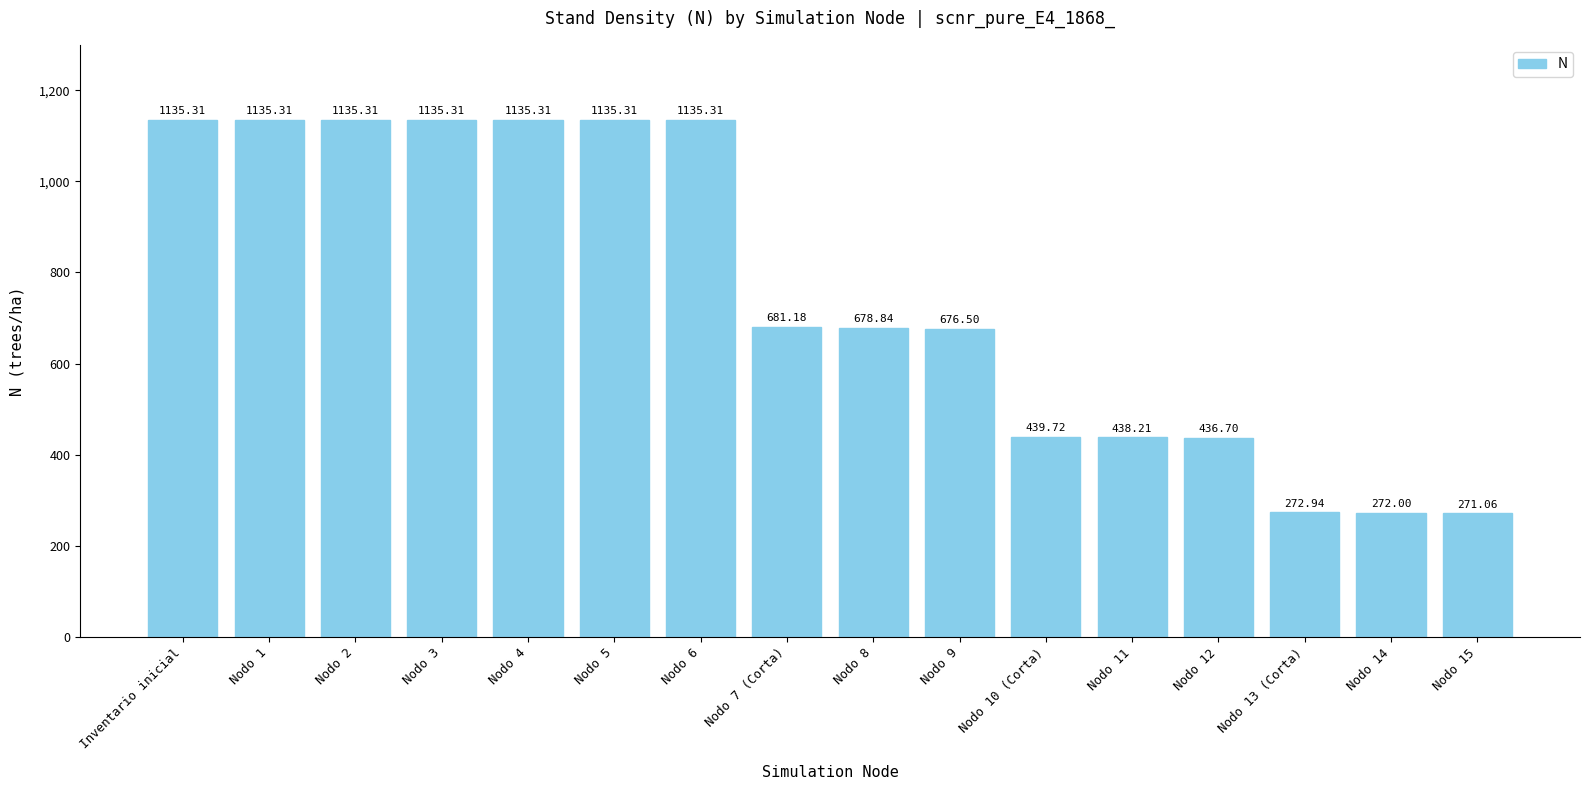

What is the average value?

757.1